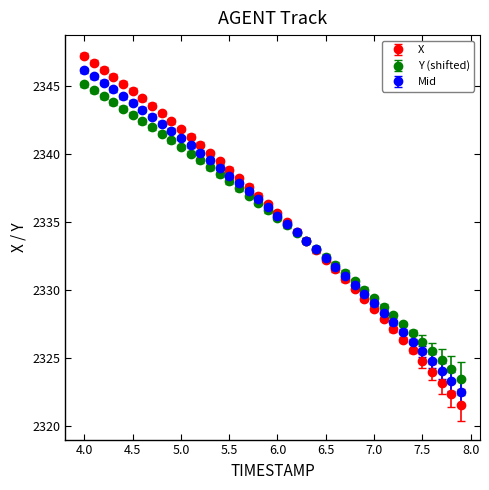

Which series has the largest range (max minus min)?

X